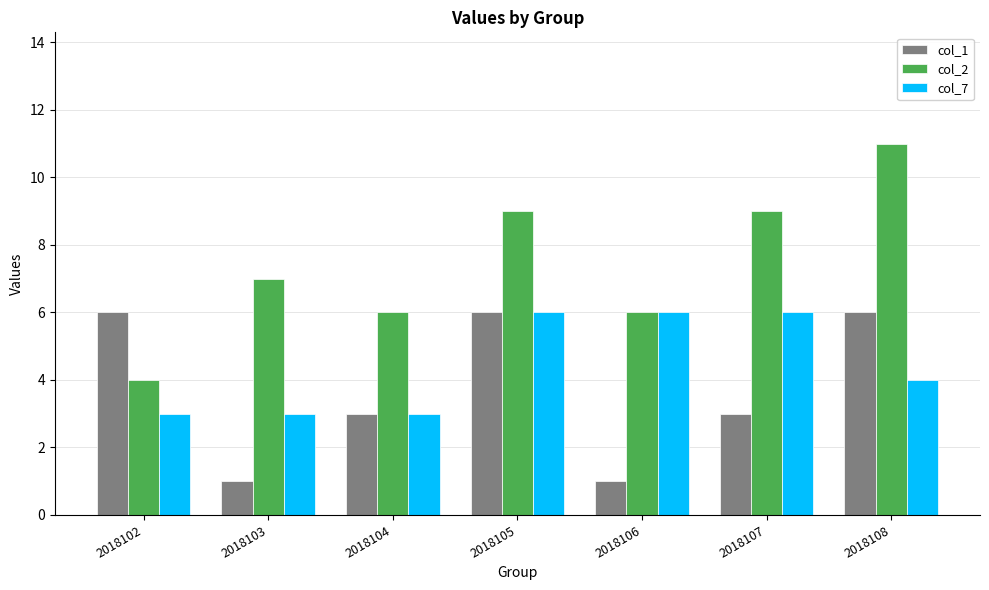

The value of col_1 at 2018102 is 2. True or false?

False